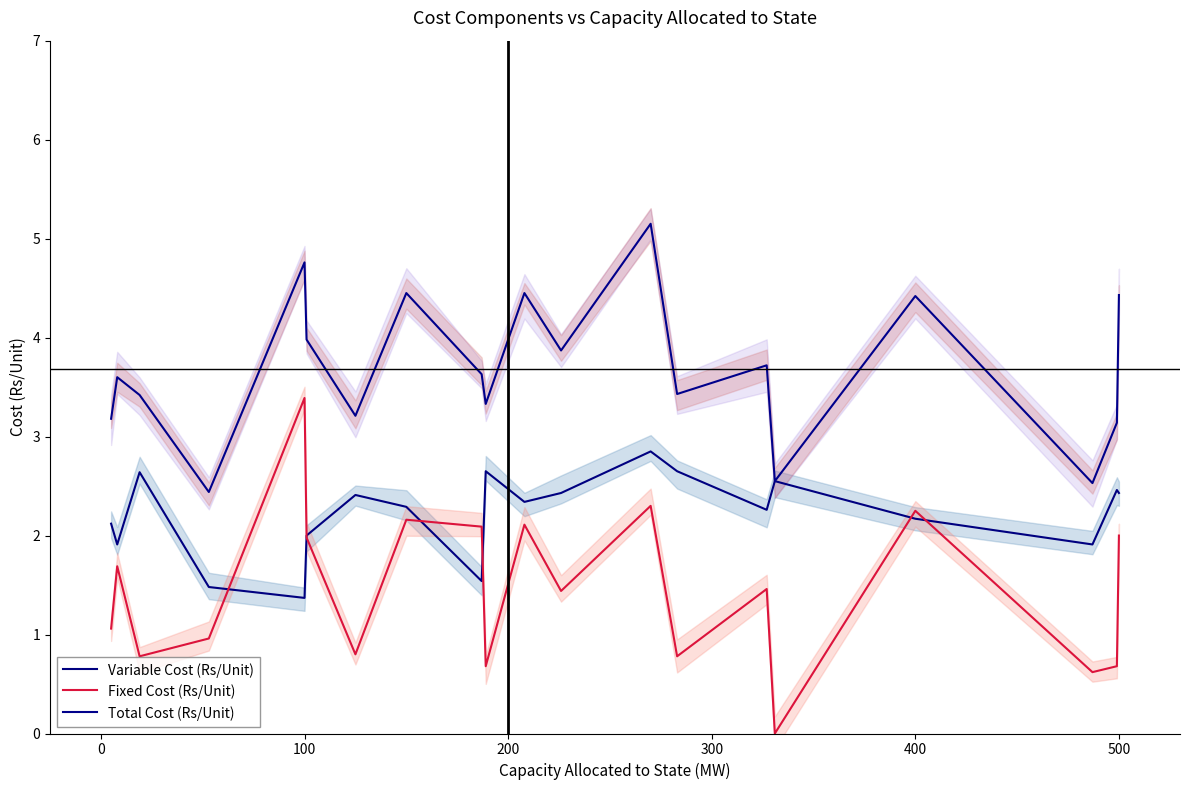

What is the spread (max minus min) of values at 0?

1.9